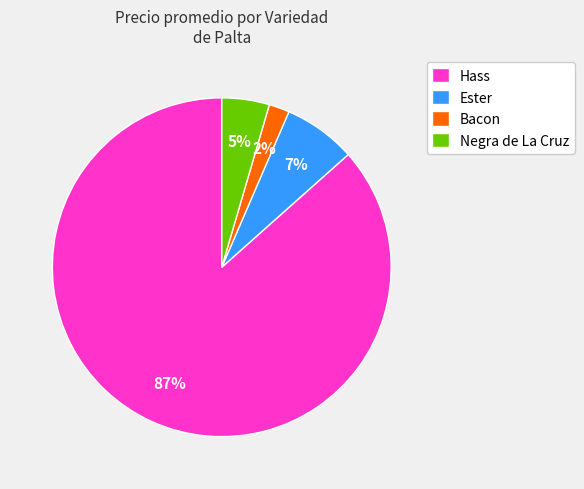

How many segments does this pie chart have?

4